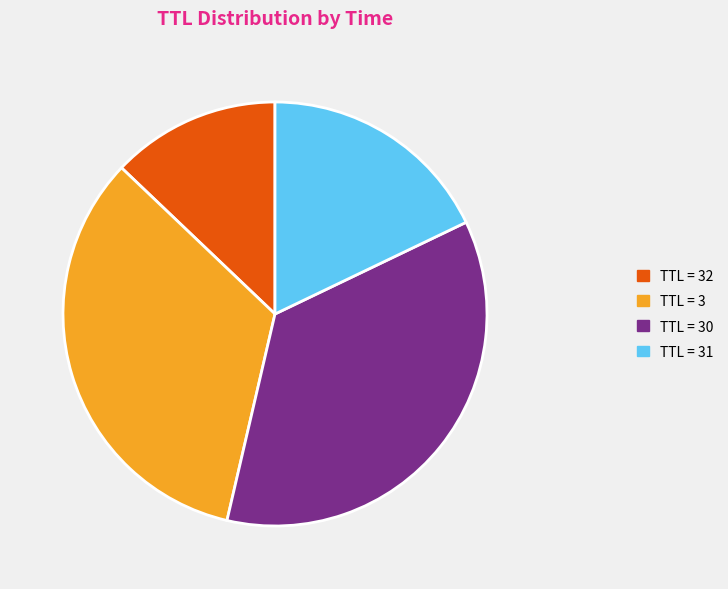

Count the number of slices in the pie.

4